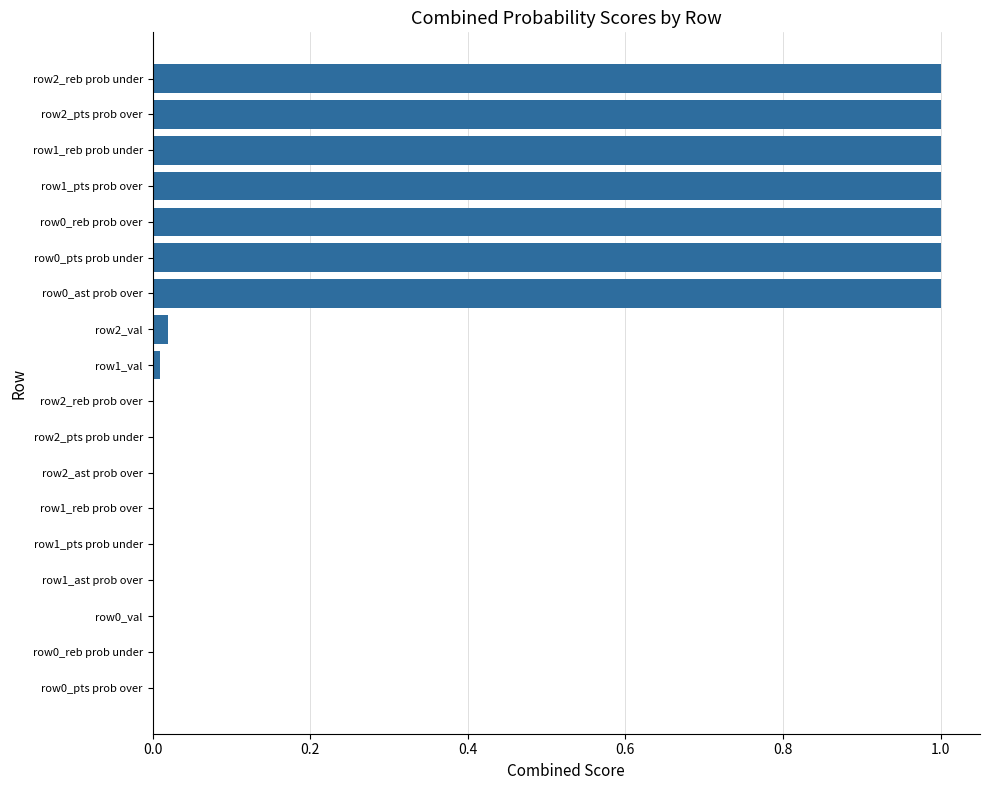

What is the sum of all values?

7.0